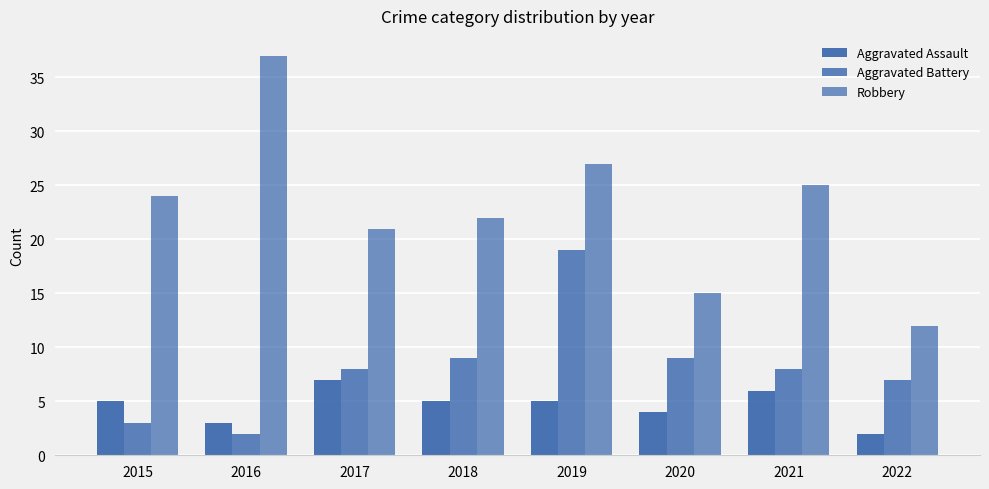

How many data points does each series have?

8